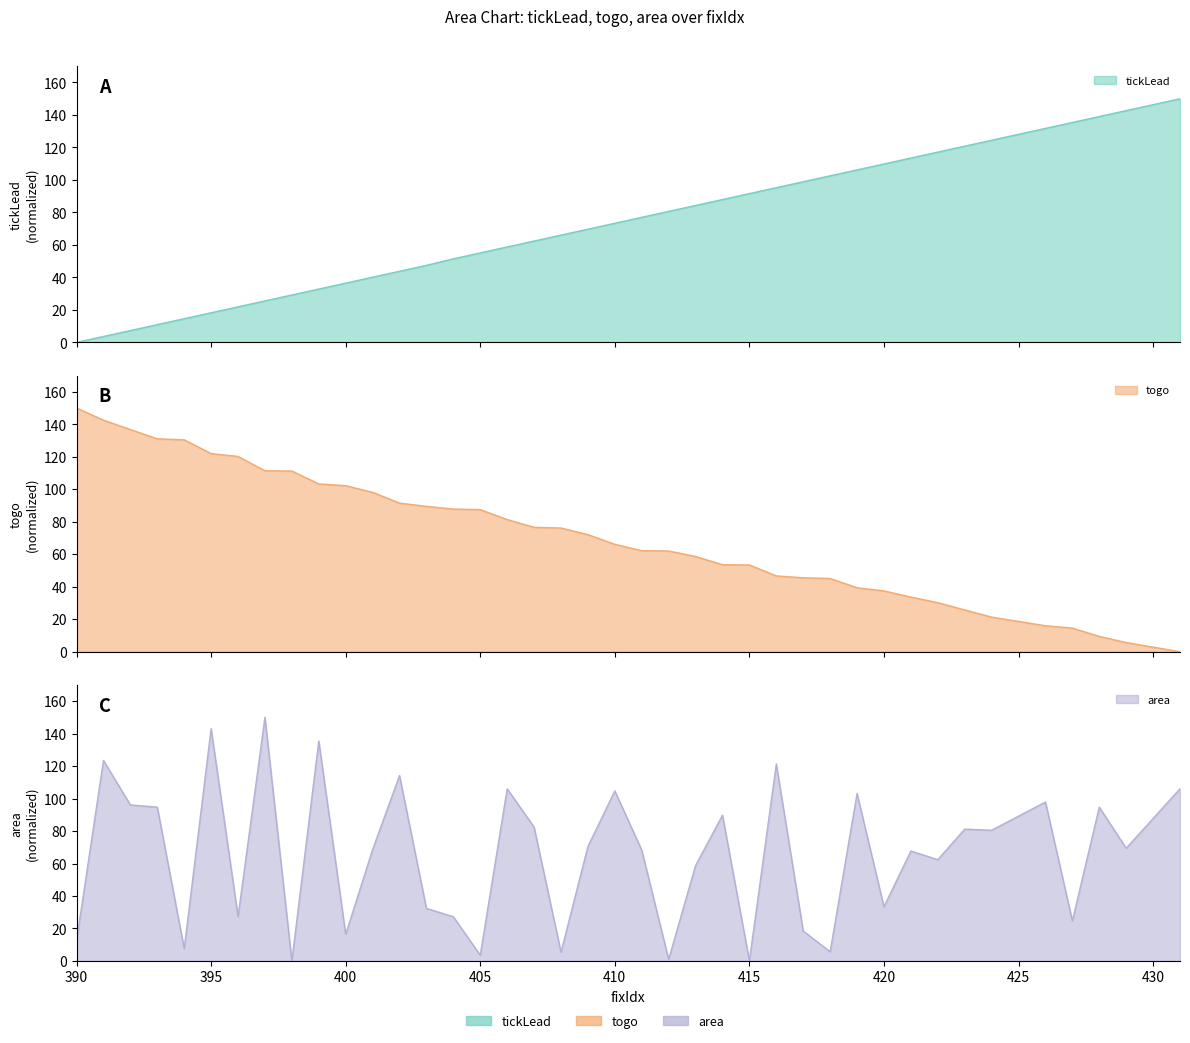

Does the chart have visible grid lines?

No